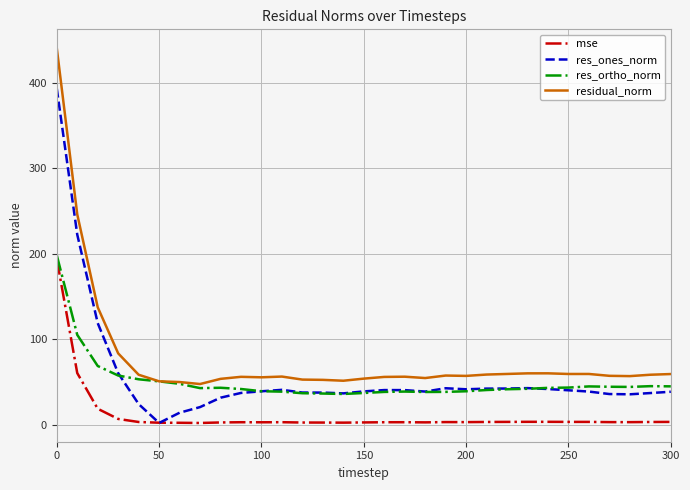

True or false: residual_norm and mse intersect in this chart.

False